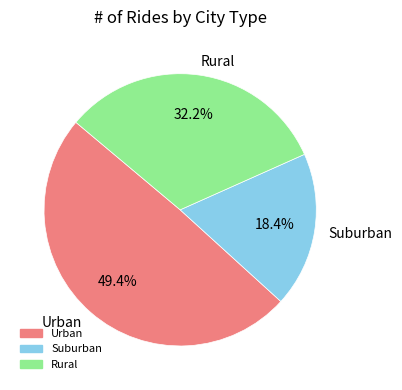

What percentage is NOT represented by Urban?

50.6%